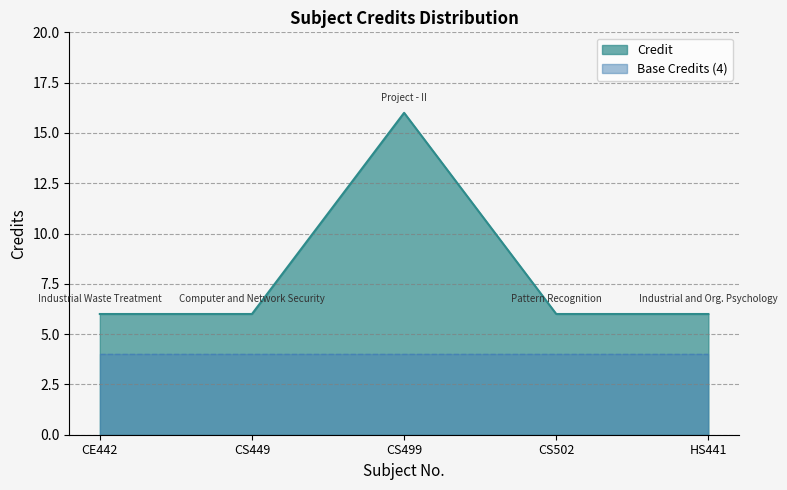

What is the label of the 2nd point from the left?

CS449